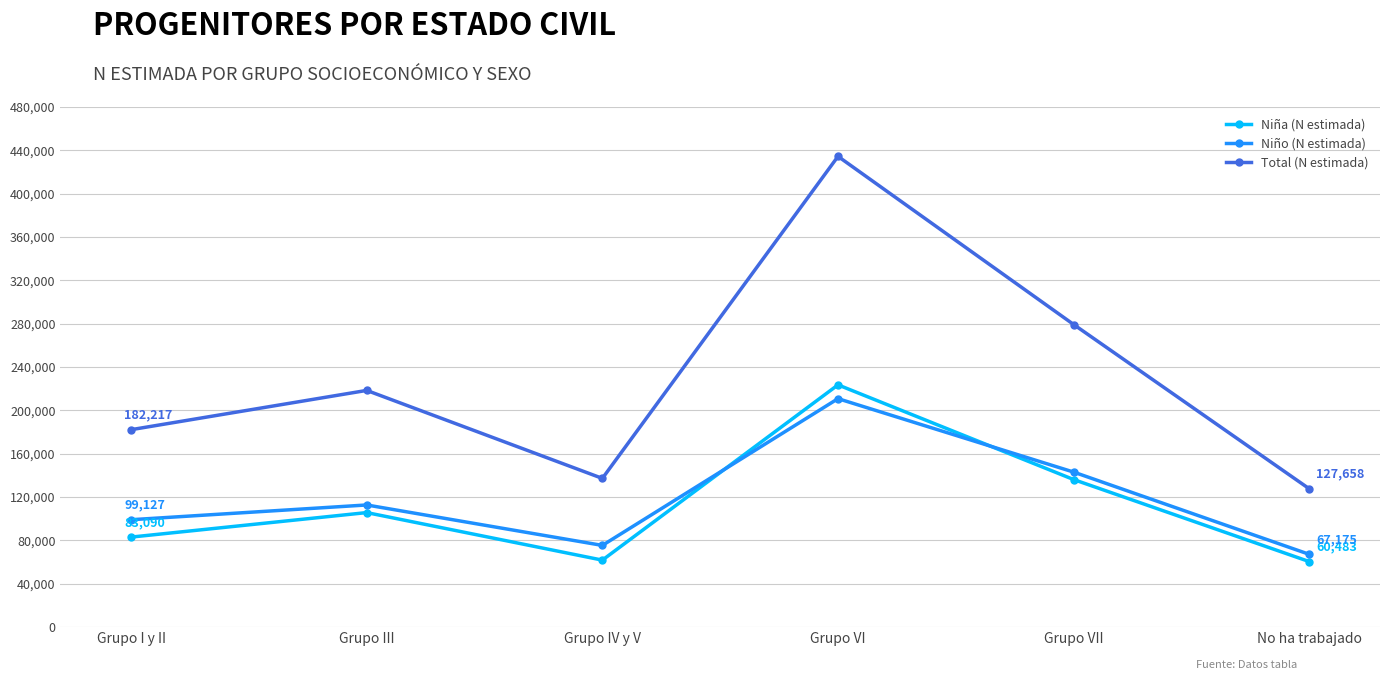

Which series has the largest total across all categories?

Total (N estimada)